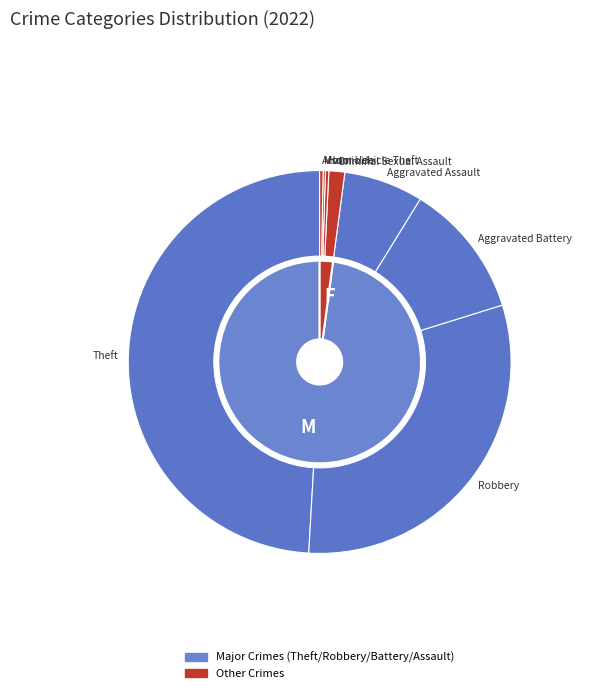

What is the change in value from Aggravated Assault to Homicide?

-67